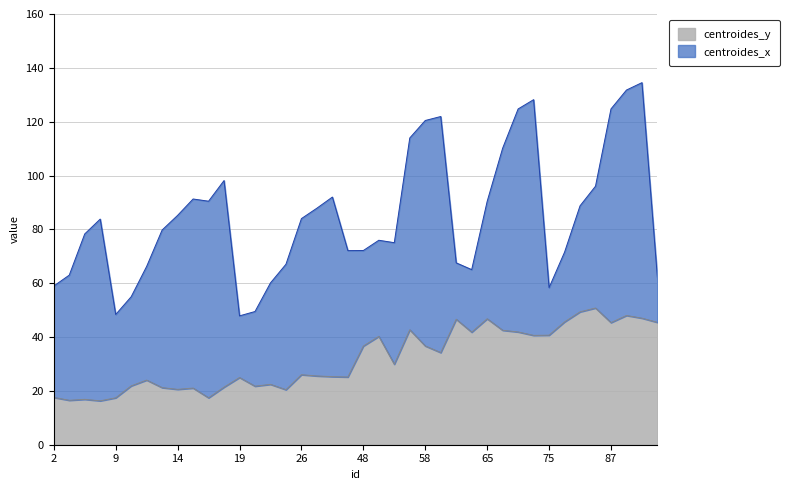

What is the ratio of the value at 13 to the value at 74?

0.5